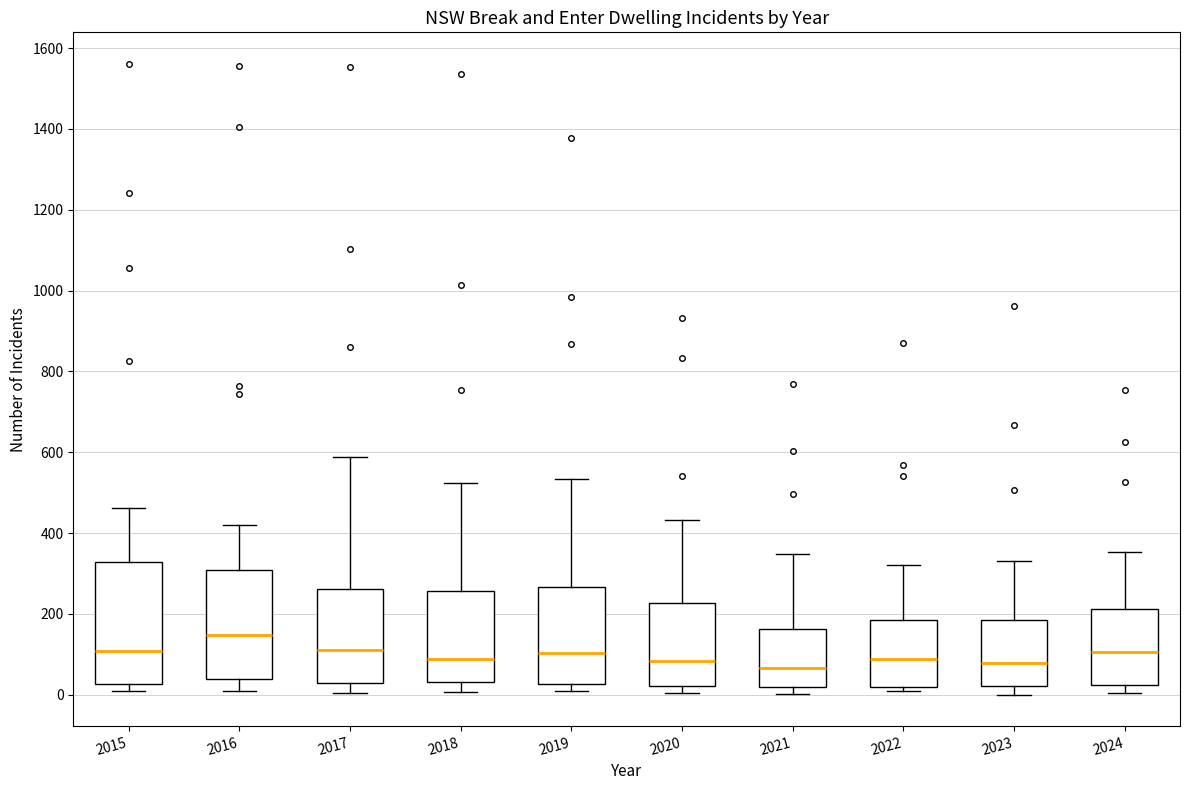

Where does the upper whisker of the box at x = 2020 end on the y-axis? The values are not printed on the chart, so give them approximately, as read against the axis.

440